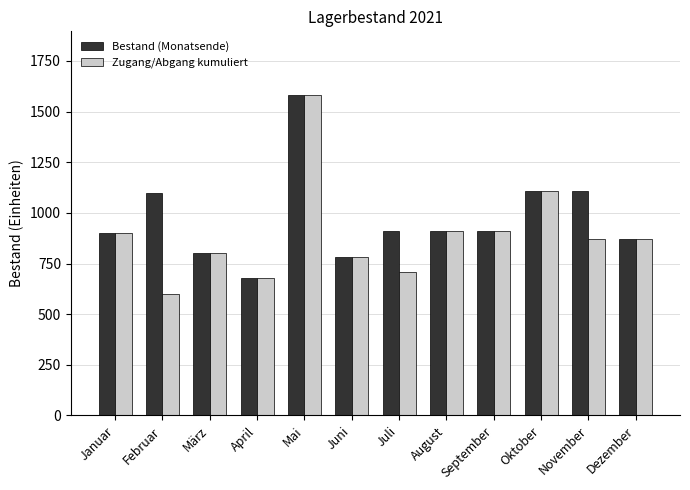

Are the bars grouped side by side (vs. stacked)?

Yes